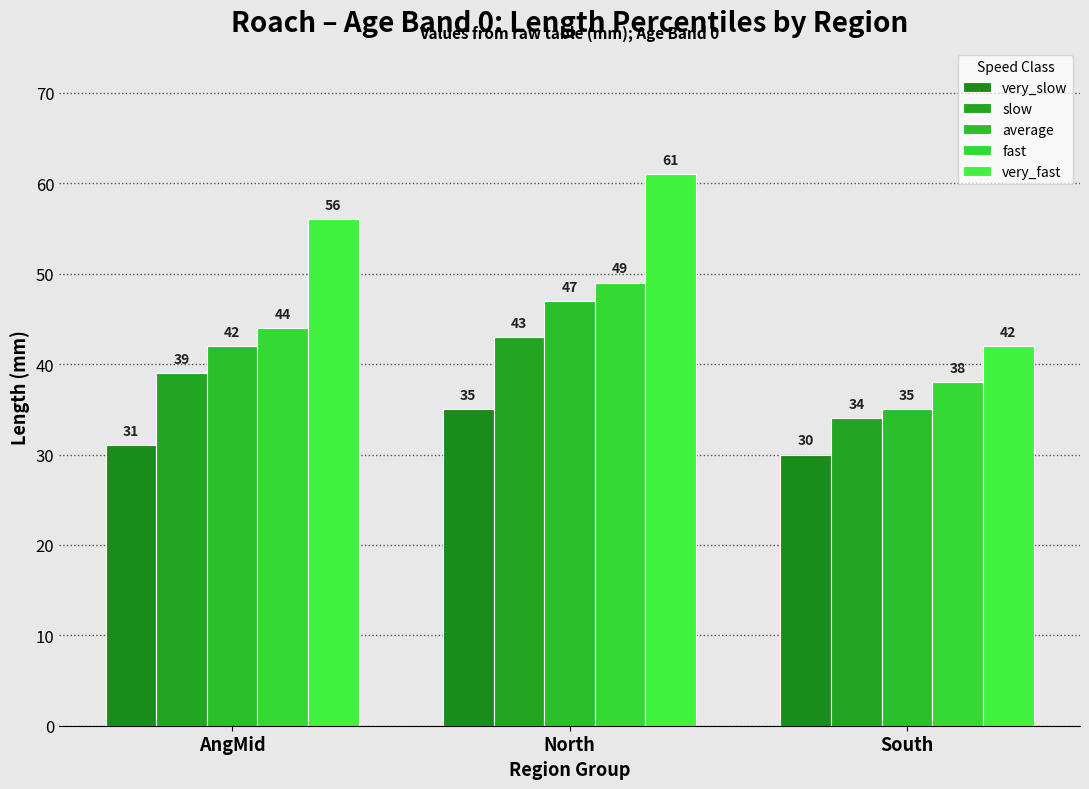

Rank the series by their maximum value, from lowest to highest.

very_slow, slow, average, fast, very_fast